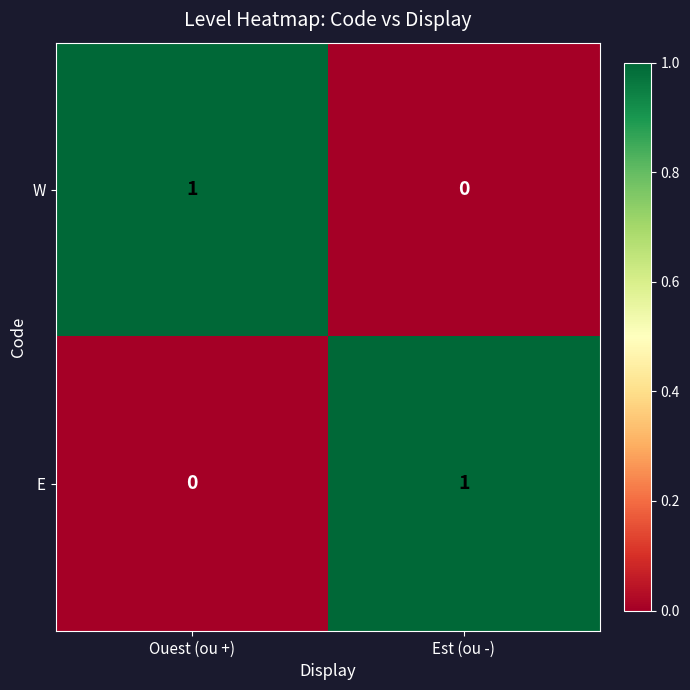

Reading left to right, list all the values displayed in this chart.

W: 1	0
E: 0	1